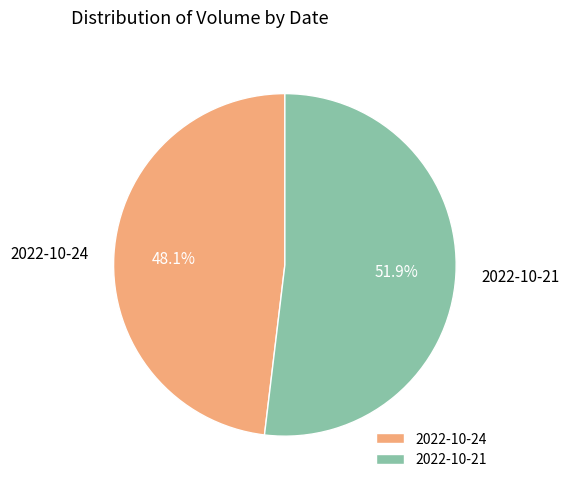

Does any single category account for the majority?

Yes